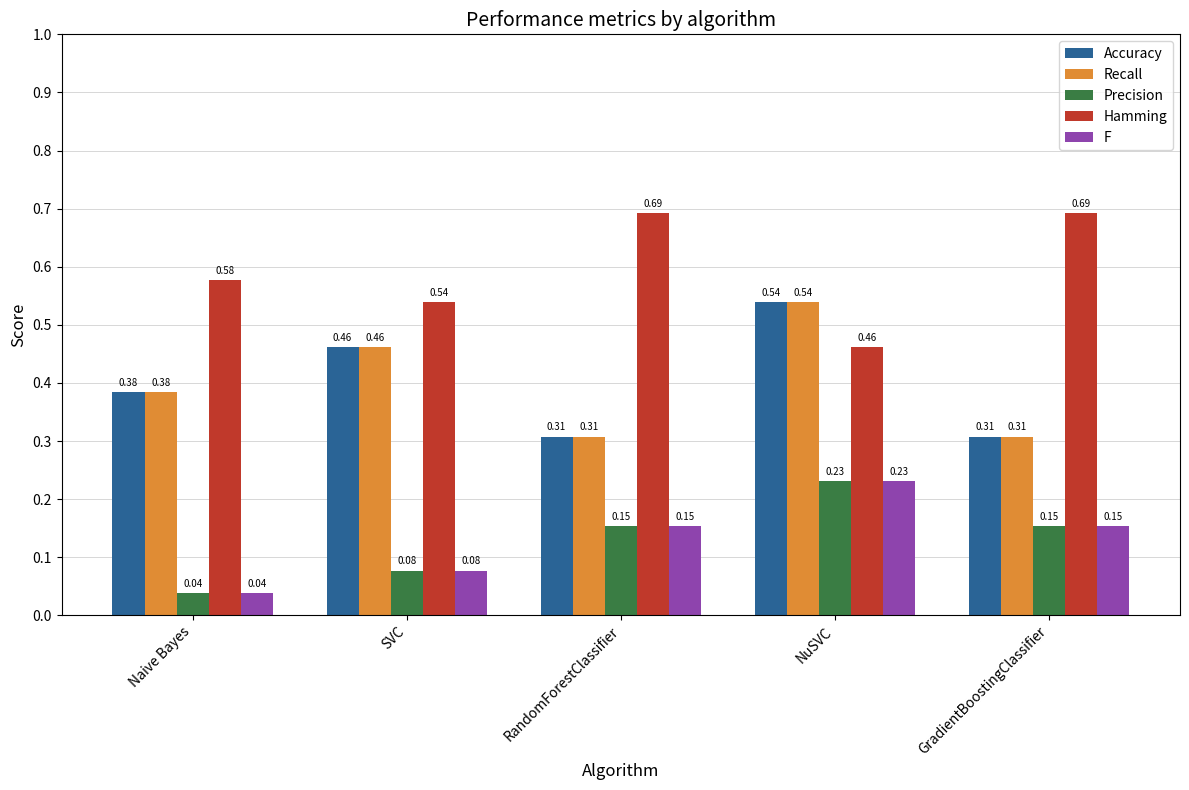

Which series has the largest total across all categories?

Hamming